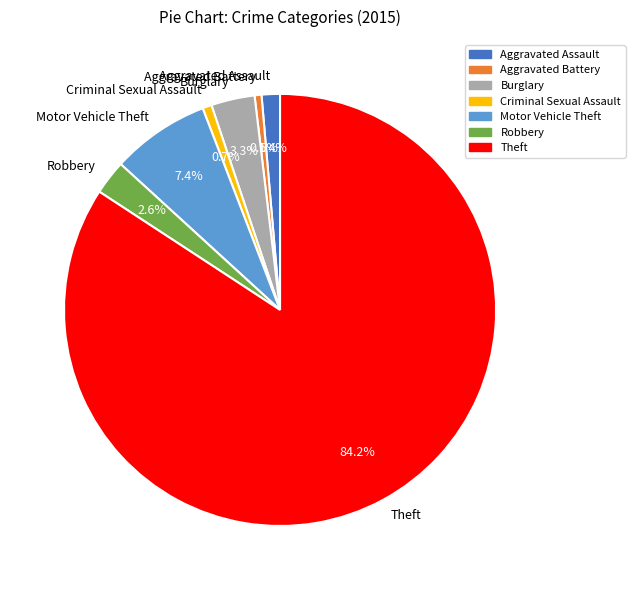

To the nearest percent, what is the difference between the Criminal Sexual Assault and Motor Vehicle Theft slice percentages?

7%